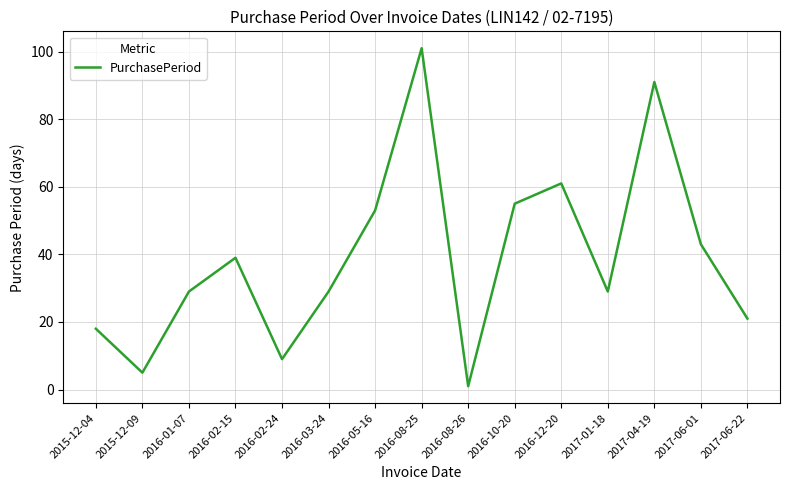

Reading left to right, extract all data points from this chart.

2015-12-04=18	2015-12-09=5	2016-01-07=29	2016-02-15=39	2016-02-24=9	2016-03-24=29	2016-05-16=53	2016-08-25=101	2016-08-26=1	2016-10-20=55	2016-12-20=61	2017-01-18=29	2017-04-19=91	2017-06-01=43	2017-06-22=21